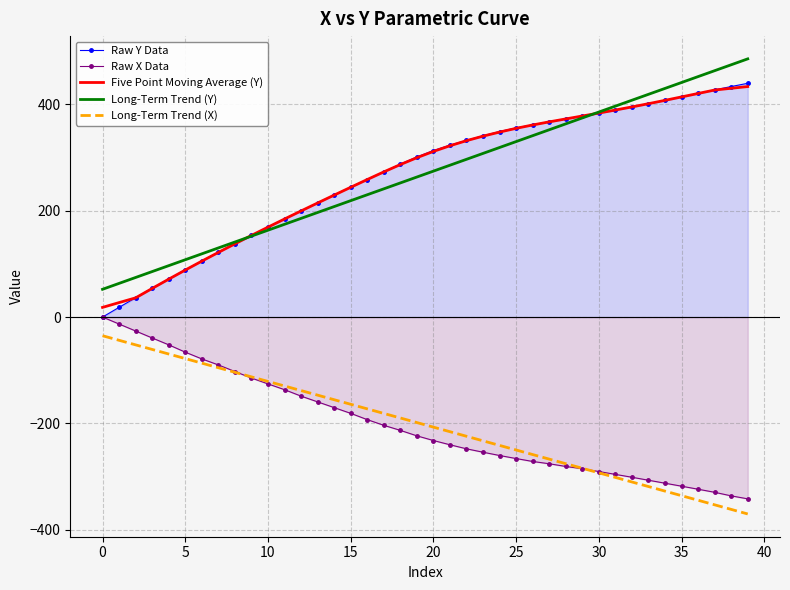

Which category has the lowest value across all series?

39